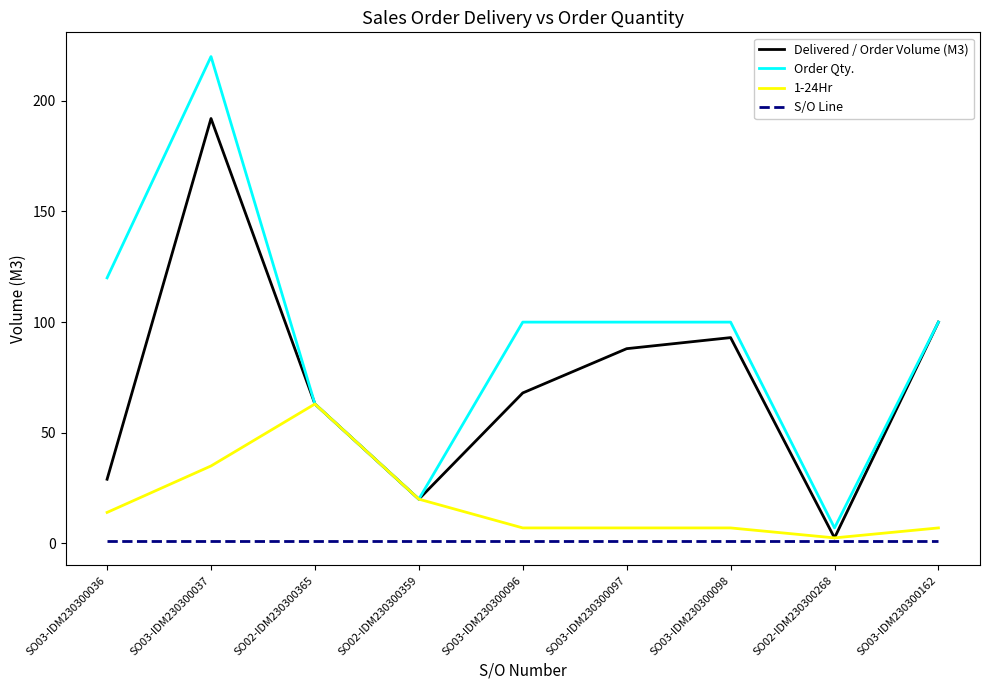

True or false: S/O Line and Order Qty. intersect in this chart.

False